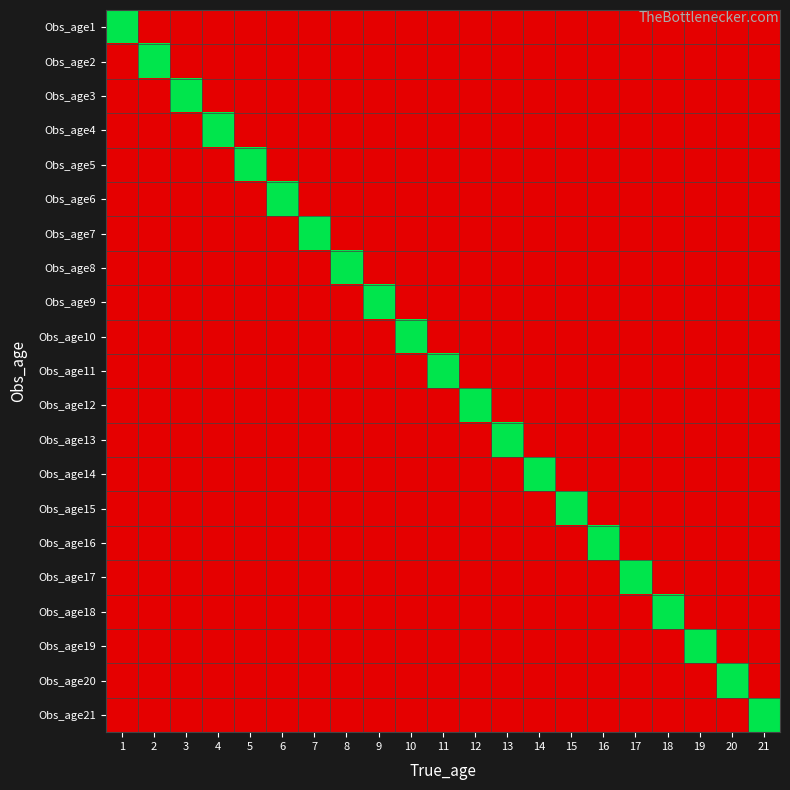

Reading right to left, what are all the values shown in this chart?

Obs_age1: 21=0	20=0	19=0	18=0	17=0	16=0	15=0	14=0	13=0	12=0	11=0	10=0	9=0	8=0	7=0	6=0	5=0	4=0	3=0	2=0	1=1
Obs_age2: 21=0	20=0	19=0	18=0	17=0	16=0	15=0	14=0	13=0	12=0	11=0	10=0	9=0	8=0	7=0	6=0	5=0	4=0	3=0	2=1	1=0
Obs_age3: 21=0	20=0	19=0	18=0	17=0	16=0	15=0	14=0	13=0	12=0	11=0	10=0	9=0	8=0	7=0	6=0	5=0	4=0	3=1	2=0	1=0
Obs_age4: 21=0	20=0	19=0	18=0	17=0	16=0	15=0	14=0	13=0	12=0	11=0	10=0	9=0	8=0	7=0	6=0	5=0	4=1	3=0	2=0	1=0
Obs_age5: 21=0	20=0	19=0	18=0	17=0	16=0	15=0	14=0	13=0	12=0	11=0	10=0	9=0	8=0	7=0	6=0	5=1	4=0	3=0	2=0	1=0
Obs_age6: 21=0	20=0	19=0	18=0	17=0	16=0	15=0	14=0	13=0	12=0	11=0	10=0	9=0	8=0	7=0	6=1	5=0	4=0	3=0	2=0	1=0
Obs_age7: 21=0	20=0	19=0	18=0	17=0	16=0	15=0	14=0	13=0	12=0	11=0	10=0	9=0	8=0	7=1	6=0	5=0	4=0	3=0	2=0	1=0
Obs_age8: 21=0	20=0	19=0	18=0	17=0	16=0	15=0	14=0	13=0	12=0	11=0	10=0	9=0	8=1	7=0	6=0	5=0	4=0	3=0	2=0	1=0
Obs_age9: 21=0	20=0	19=0	18=0	17=0	16=0	15=0	14=0	13=0	12=0	11=0	10=0	9=1	8=0	7=0	6=0	5=0	4=0	3=0	2=0	1=0
Obs_age10: 21=0	20=0	19=0	18=0	17=0	16=0	15=0	14=0	13=0	12=0	11=0	10=1	9=0	8=0	7=0	6=0	5=0	4=0	3=0	2=0	1=0
Obs_age11: 21=0	20=0	19=0	18=0	17=0	16=0	15=0	14=0	13=0	12=0	11=1	10=0	9=0	8=0	7=0	6=0	5=0	4=0	3=0	2=0	1=0
Obs_age12: 21=0	20=0	19=0	18=0	17=0	16=0	15=0	14=0	13=0	12=1	11=0	10=0	9=0	8=0	7=0	6=0	5=0	4=0	3=0	2=0	1=0
Obs_age13: 21=0	20=0	19=0	18=0	17=0	16=0	15=0	14=0	13=1	12=0	11=0	10=0	9=0	8=0	7=0	6=0	5=0	4=0	3=0	2=0	1=0
Obs_age14: 21=0	20=0	19=0	18=0	17=0	16=0	15=0	14=1	13=0	12=0	11=0	10=0	9=0	8=0	7=0	6=0	5=0	4=0	3=0	2=0	1=0
Obs_age15: 21=0	20=0	19=0	18=0	17=0	16=0	15=1	14=0	13=0	12=0	11=0	10=0	9=0	8=0	7=0	6=0	5=0	4=0	3=0	2=0	1=0
Obs_age16: 21=0	20=0	19=0	18=0	17=0	16=1	15=0	14=0	13=0	12=0	11=0	10=0	9=0	8=0	7=0	6=0	5=0	4=0	3=0	2=0	1=0
Obs_age17: 21=0	20=0	19=0	18=0	17=1	16=0	15=0	14=0	13=0	12=0	11=0	10=0	9=0	8=0	7=0	6=0	5=0	4=0	3=0	2=0	1=0
Obs_age18: 21=0	20=0	19=0	18=1	17=0	16=0	15=0	14=0	13=0	12=0	11=0	10=0	9=0	8=0	7=0	6=0	5=0	4=0	3=0	2=0	1=0
Obs_age19: 21=0	20=0	19=1	18=0	17=0	16=0	15=0	14=0	13=0	12=0	11=0	10=0	9=0	8=0	7=0	6=0	5=0	4=0	3=0	2=0	1=0
Obs_age20: 21=0	20=1	19=0	18=0	17=0	16=0	15=0	14=0	13=0	12=0	11=0	10=0	9=0	8=0	7=0	6=0	5=0	4=0	3=0	2=0	1=0
Obs_age21: 21=1	20=0	19=0	18=0	17=0	16=0	15=0	14=0	13=0	12=0	11=0	10=0	9=0	8=0	7=0	6=0	5=0	4=0	3=0	2=0	1=0